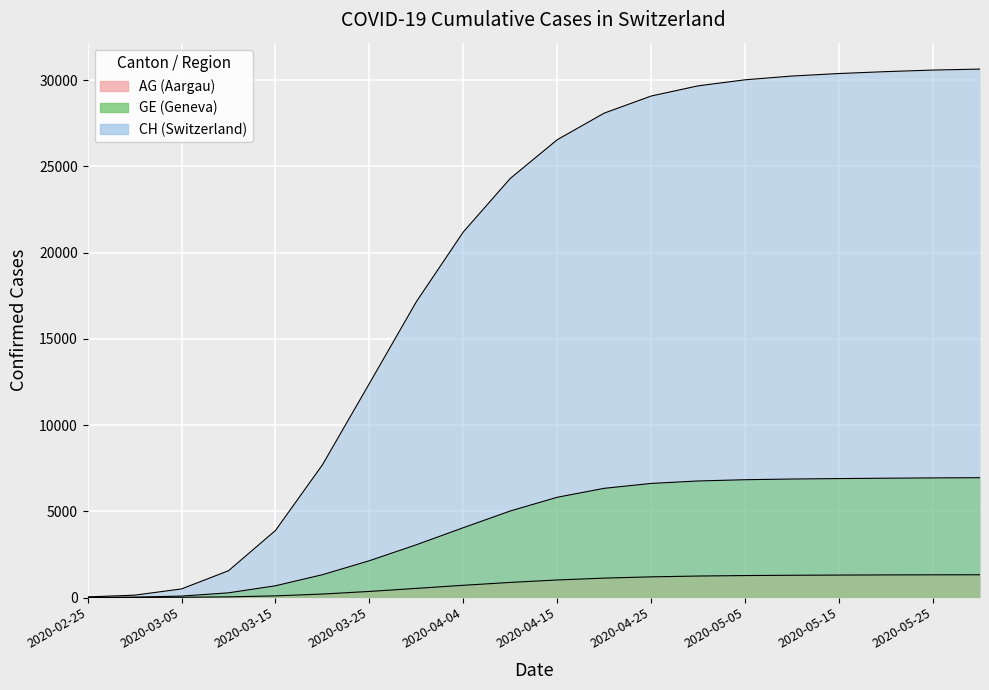

True or false: AG has a value of 1762.2 at 2020-04-15.

False